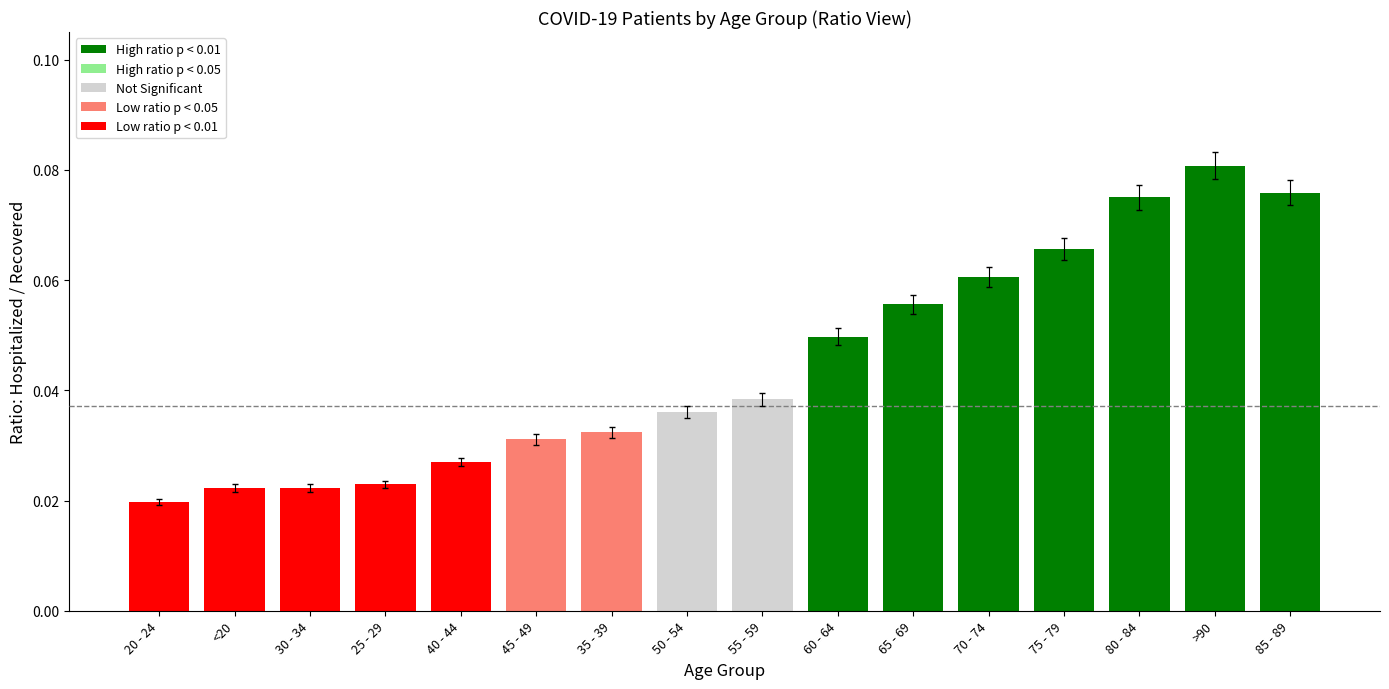

Which label corresponds to the smallest value in the chart?

20 - 24